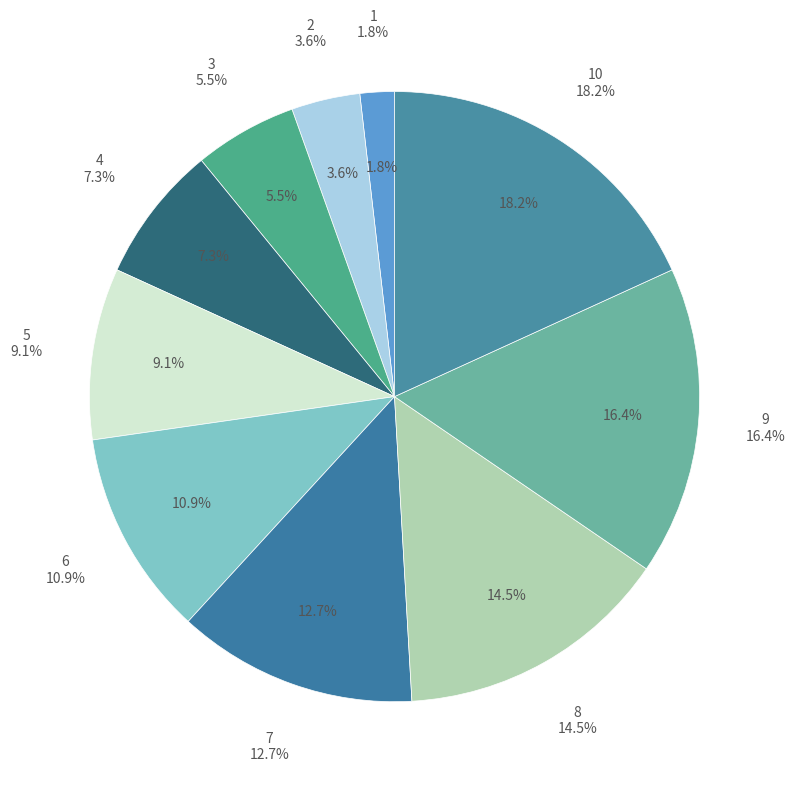

How many segments does this pie chart have?

10